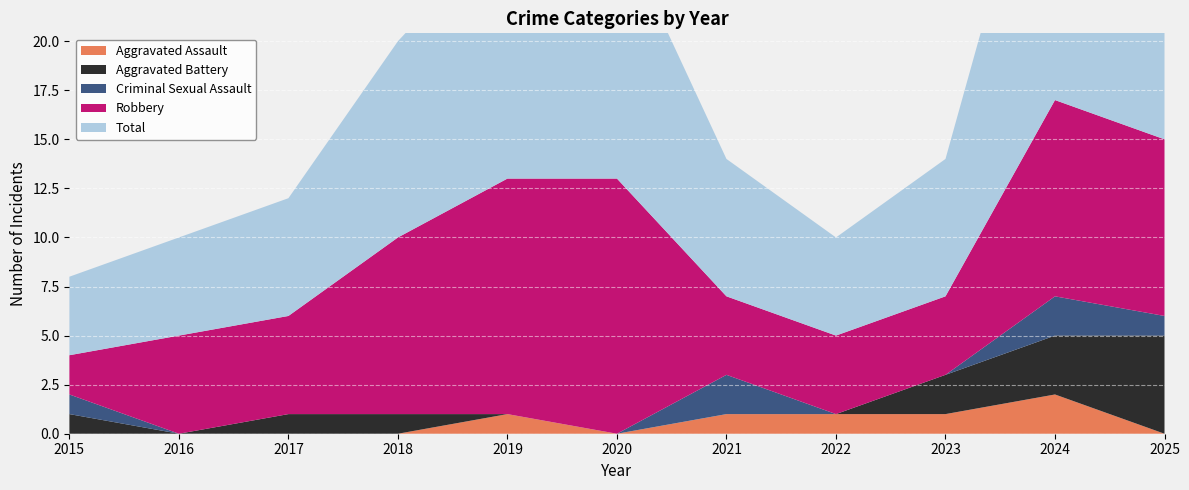

Reading right to left, what are all the values shown in this chart?

Aggravated Assault: 2025=0	2024=2	2023=1	2022=1	2021=1	2020=0	2019=1	2018=0	2017=0	2016=0	2015=0
Aggravated Battery: 2025=5	2024=3	2023=2	2022=0	2021=0	2020=0	2019=0	2018=1	2017=1	2016=0	2015=1
Criminal Sexual Assault: 2025=1	2024=2	2023=0	2022=0	2021=2	2020=0	2019=0	2018=0	2017=0	2016=0	2015=1
Robbery: 2025=9	2024=10	2023=4	2022=4	2021=4	2020=13	2019=12	2018=9	2017=5	2016=5	2015=2
Total: 2025=15	2024=17	2023=7	2022=5	2021=7	2020=13	2019=13	2018=10	2017=6	2016=5	2015=4